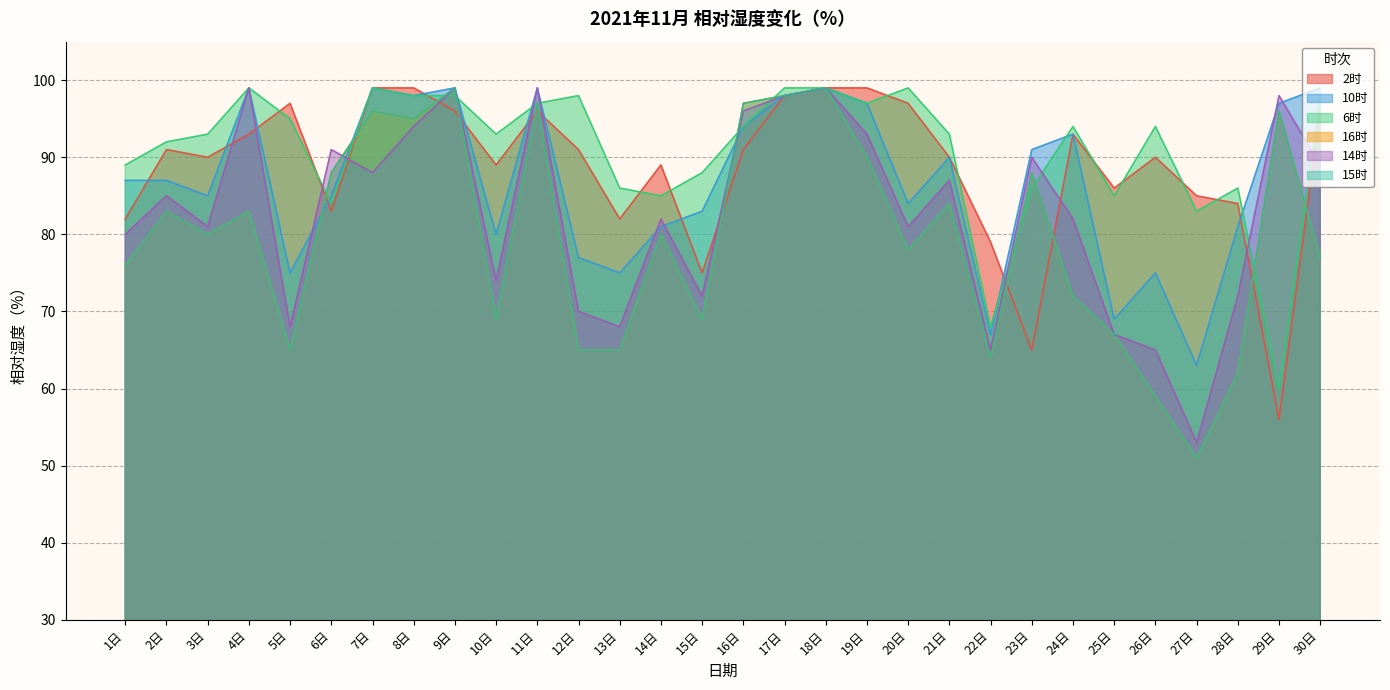

The value of 2时 at 9日 is 96. True or false?

True